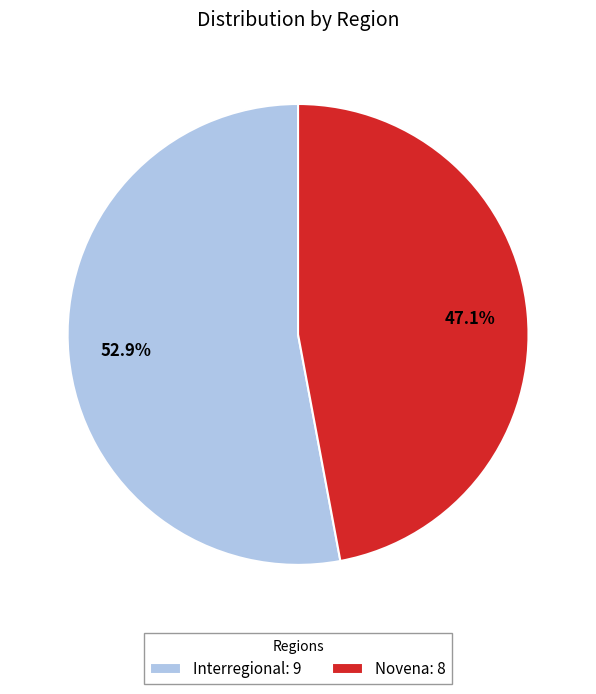

What percentage is the Interregional slice, to the nearest percent?

53%